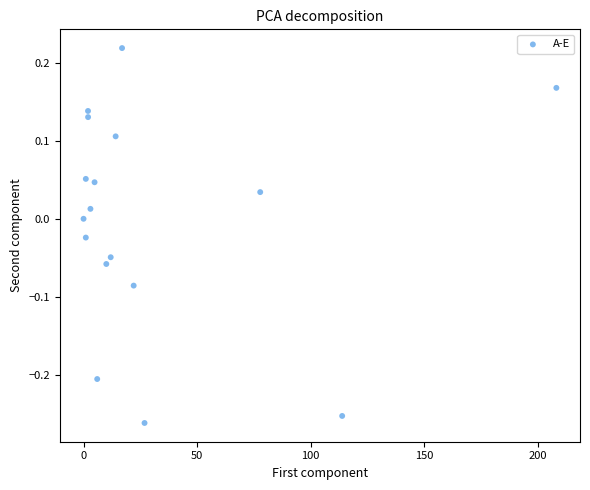

What is the range of X values (max minus min)?

208.2